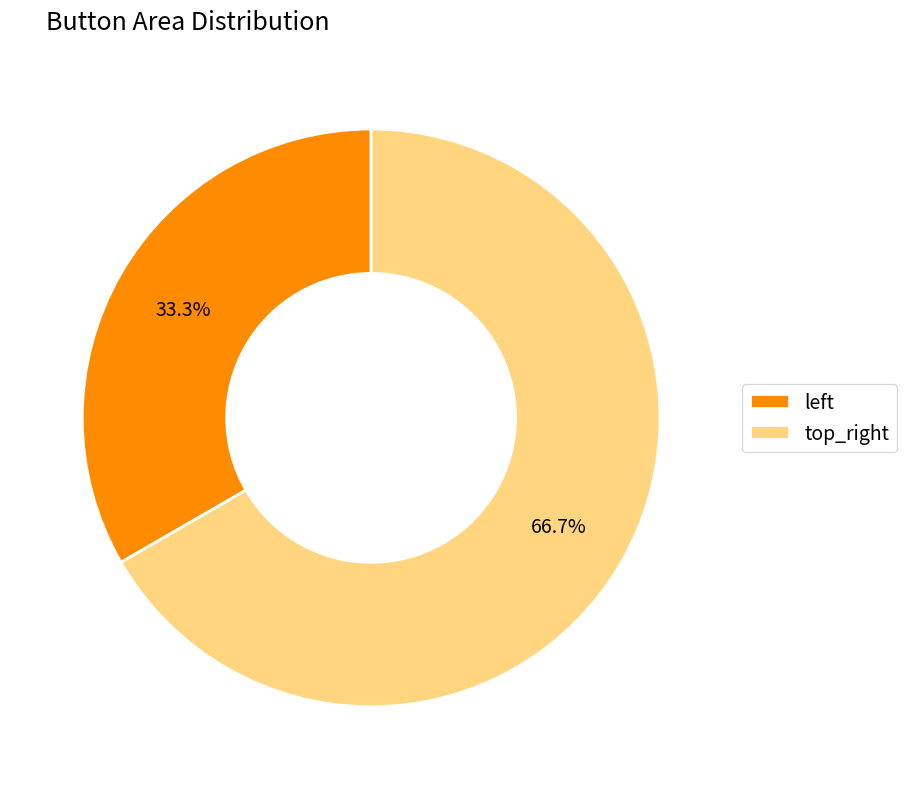

How many slices are in this pie chart?

2